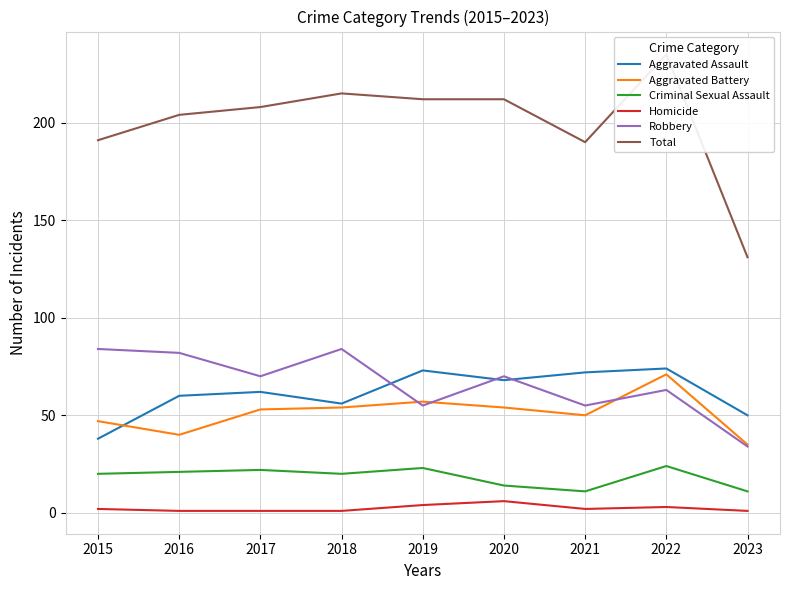

True or false: Total and Aggravated Assault intersect in this chart.

False